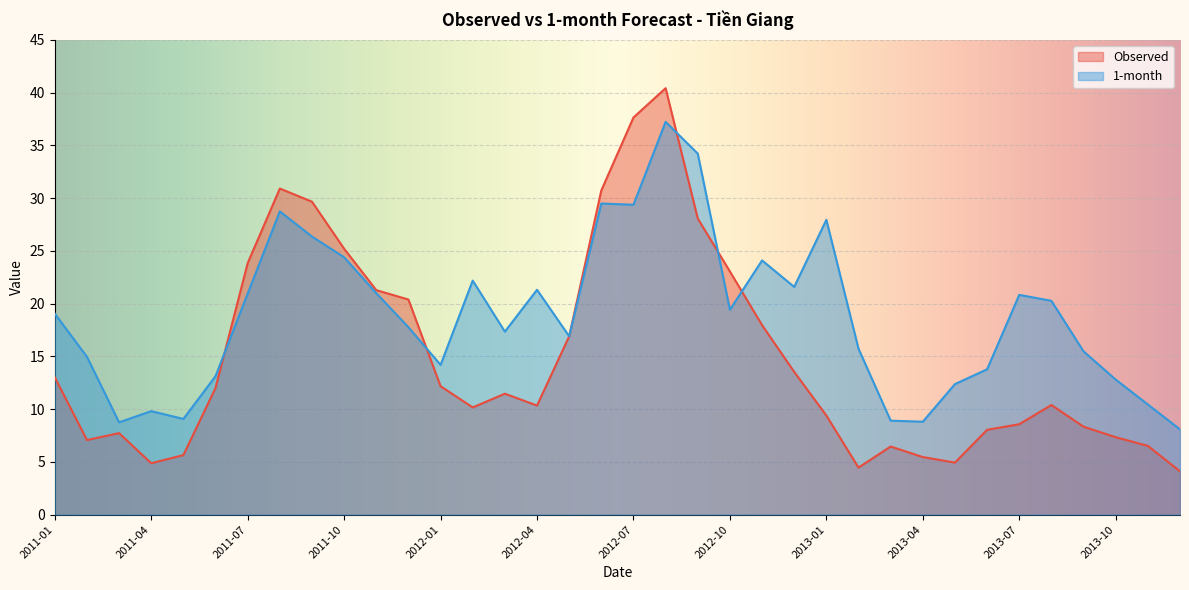

Reading left to right, what are all the values shown in this chart?

Observed: 13.0	7.1	7.7	4.9	5.6	12.0	23.8	30.9	29.7	25.2	21.3	20.4	12.2	10.2	11.5	10.3	16.9	30.7	37.6	40.4	28.1	23.0	18.0	13.5	9.4	4.5	6.5	5.5	4.9	8.0	8.6	10.4	8.3	7.3	6.5	4.1
1-month: 19.0	15.0	8.7	9.8	9.1	13.1	21.0	28.7	26.4	24.4	21.0	17.8	14.2	22.2	17.3	21.3	16.9	29.5	29.4	37.2	34.2	19.4	24.1	21.6	27.9	15.7	8.9	8.8	12.4	13.8	20.8	20.3	15.5	12.8	10.4	8.1